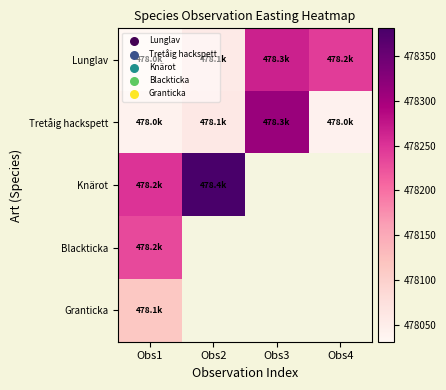

How many values in Blackticka are above zero?

1